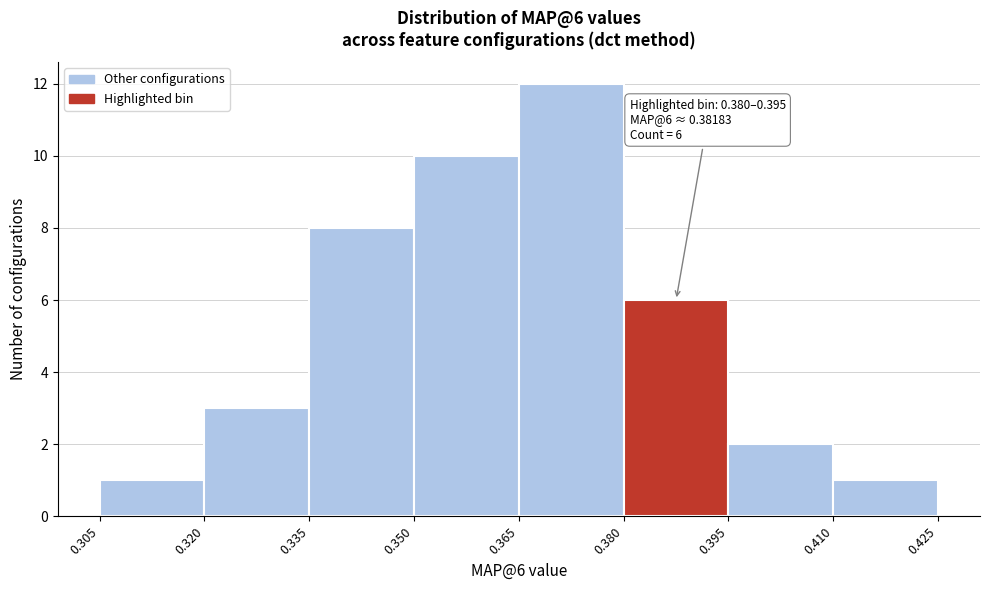

Over which range of the x-axis is the bar tallest?

0.365 to 0.380